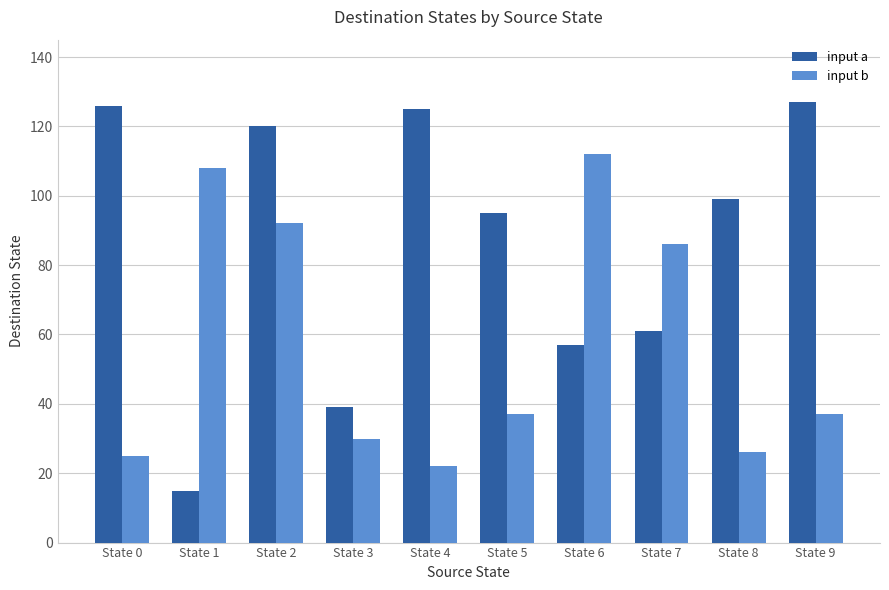

At which label is input a closest to 71?

State 7